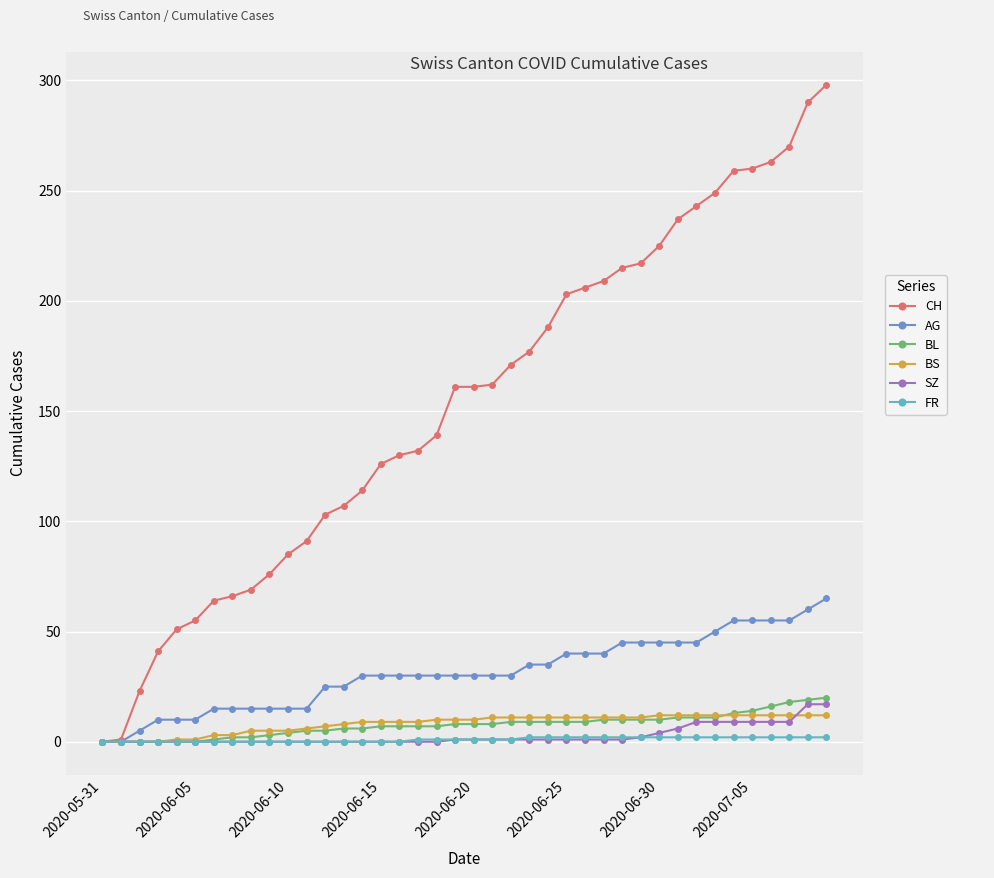

Which series has the largest total across all categories?

CH